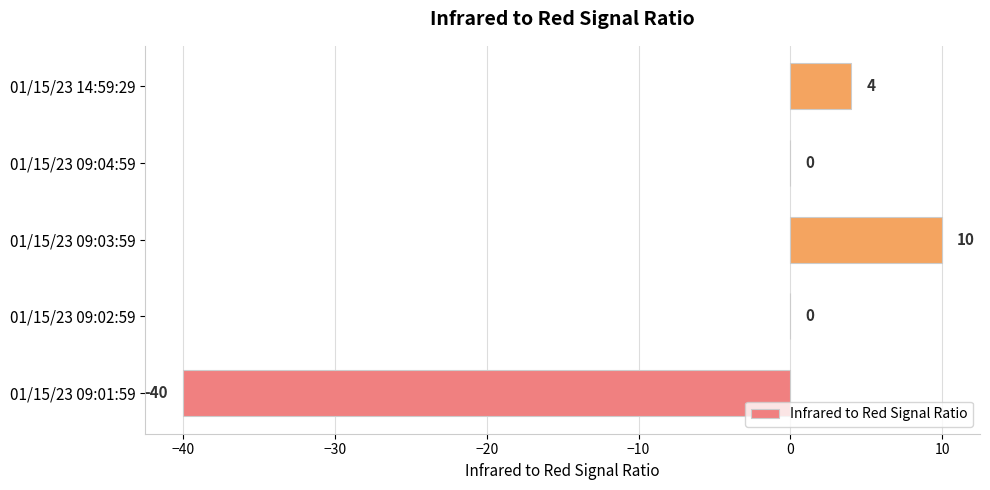

What is the greatest value displayed?

10